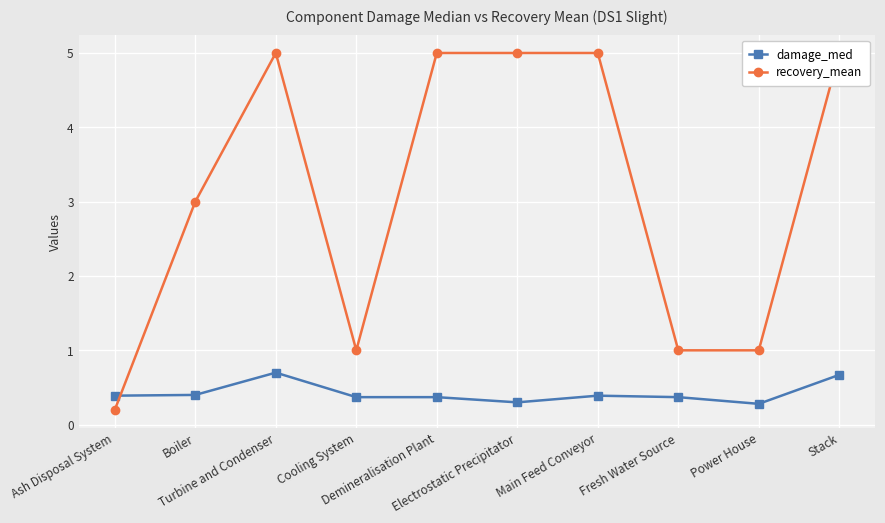

How many damage_med values are between 0 and 1?

10